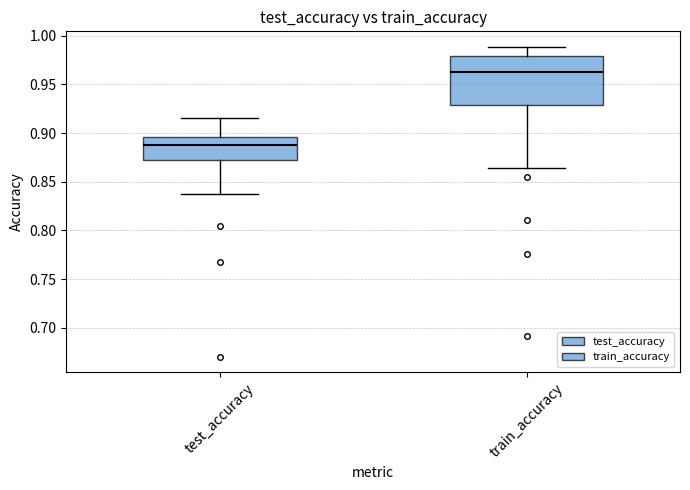

Reading left to right, read every box against the y-axis: the position of its median line, the range the box covers, and the ends of its whiskers. The values are not printed on the chart, so give them approximately, as read against the axis.

test_accuracy: median 0.890, box 0.870 to 0.895, whiskers 0.840 to 0.915
train_accuracy: median 0.960, box 0.930 to 0.980, whiskers 0.865 to 0.990